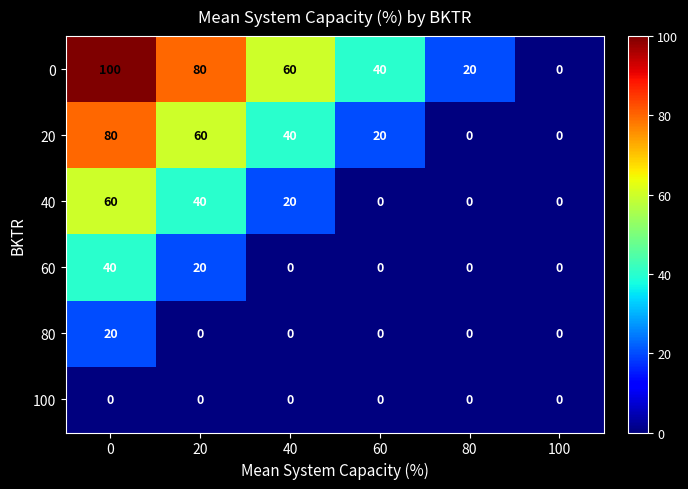

What is the total value across all series at 0?

300